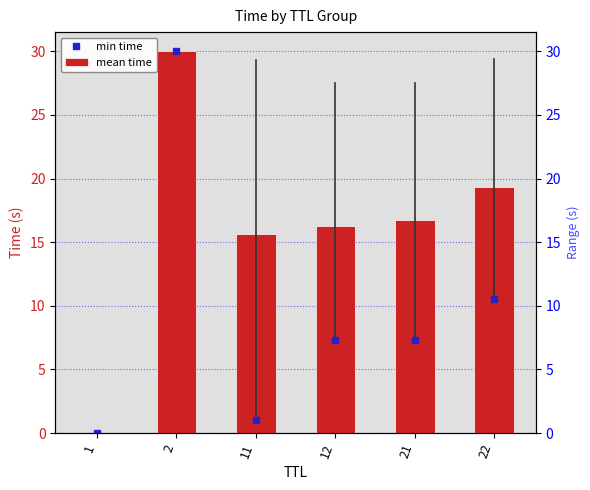

At which category does the chart reach its peak across all series?

2